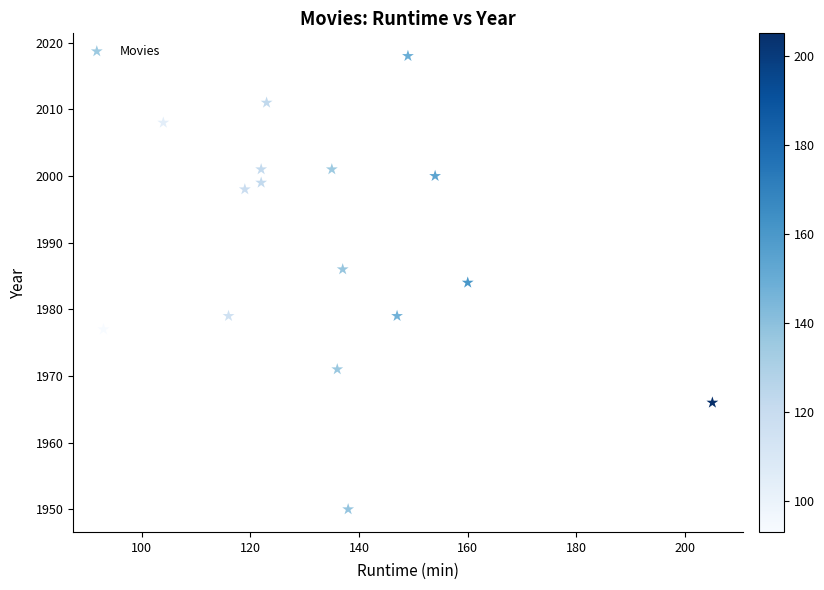

What is the range of Y values (max minus min)?

68